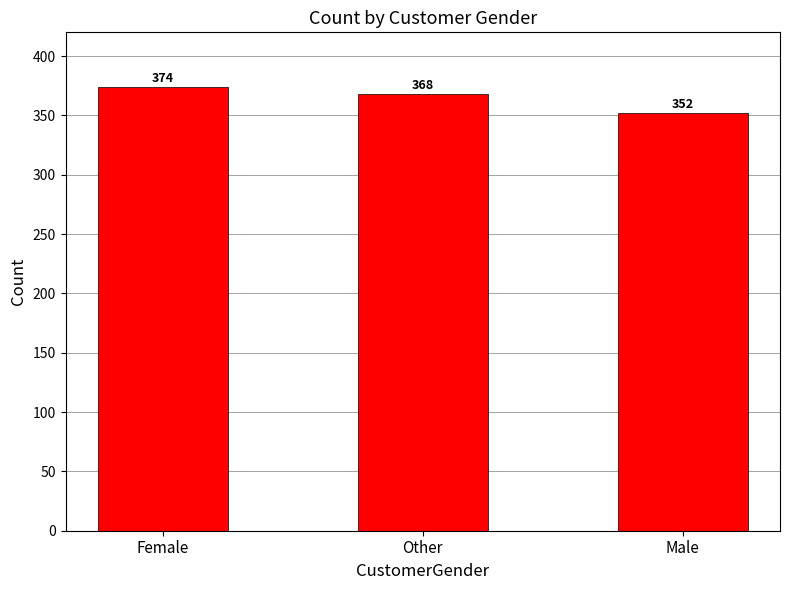

What is the average value?

365